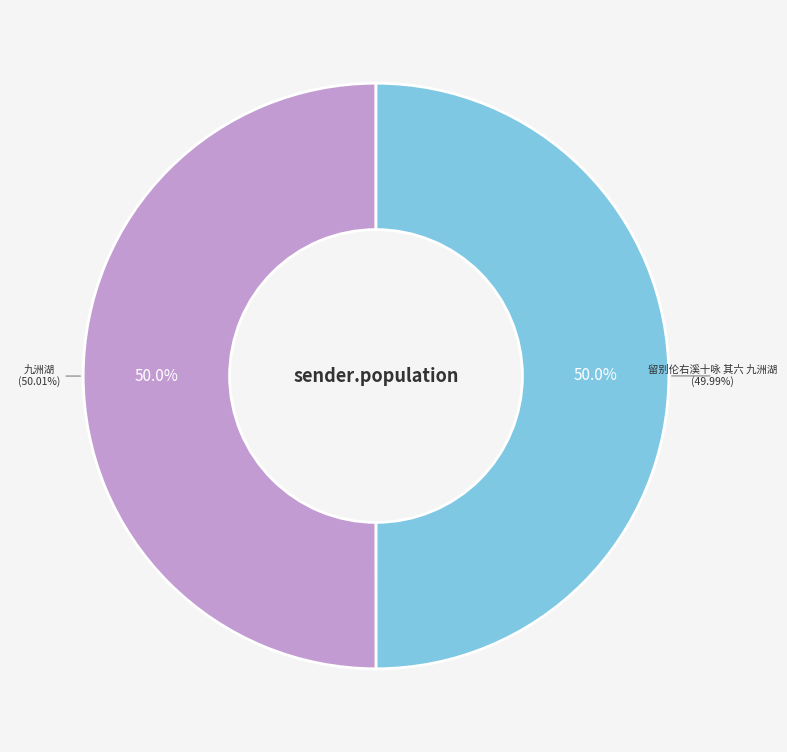

Is it true that 留别伦右溪十咏 其六 九洲湖 is 50% of the pie?

True